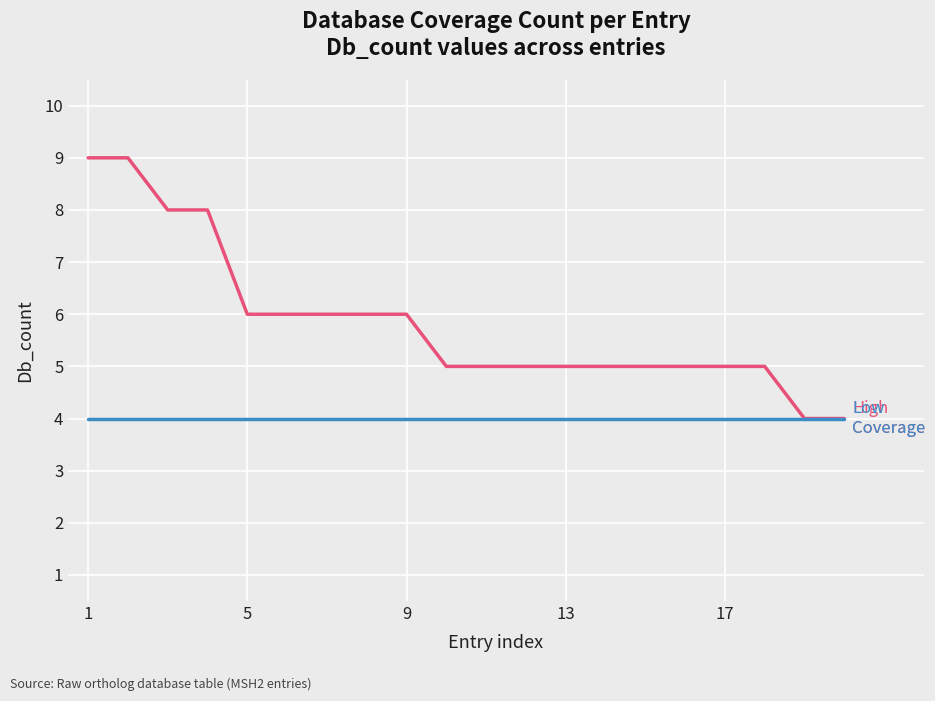

What is the minimum value shown in the chart?

4